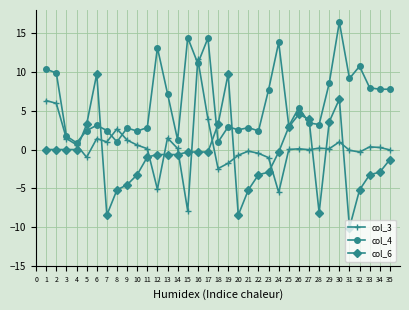

What is the value of the col_4 point at the 16th from the left?

11.1